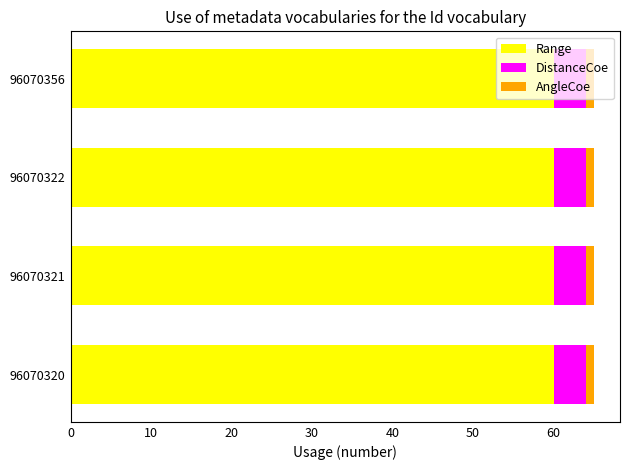

Is it true that Range equals 60 at 96070321?

True